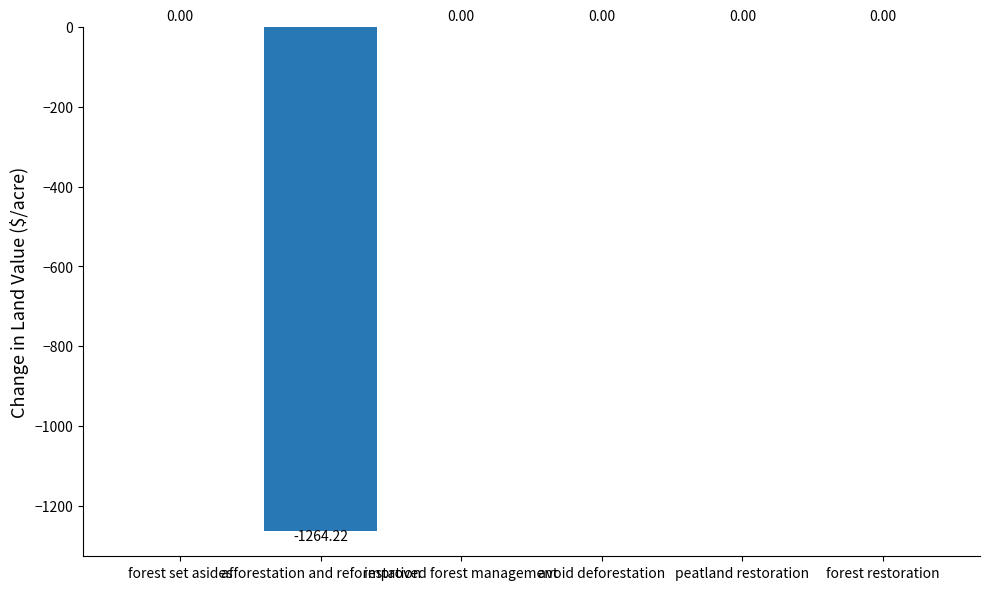

Reading right to left, list all the values displayed in this chart.

forest restoration=0.0	peatland restoration=0.0	avoid deforestation=0.0	improved forest management=0.0	afforestation and reforestation=-1264.2	forest set asides=0.0